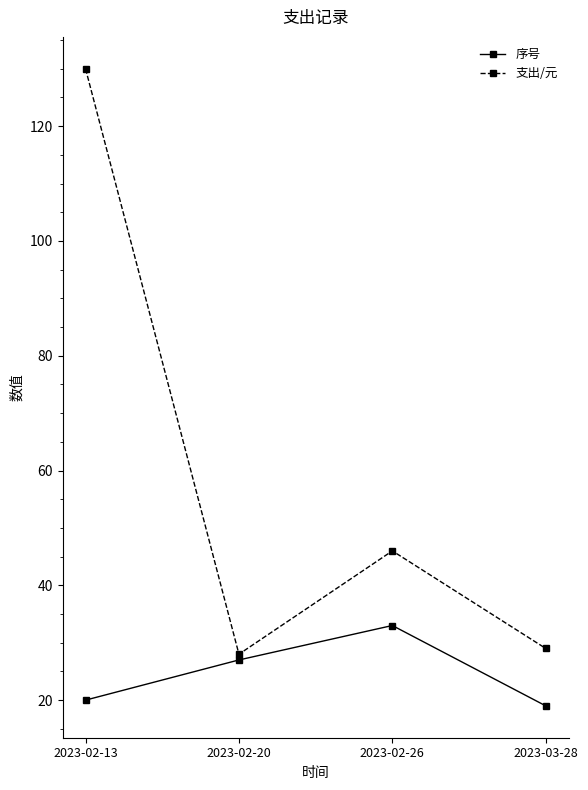

The 支出/元 series shows 24 at 2023-02-26. True or false?

False